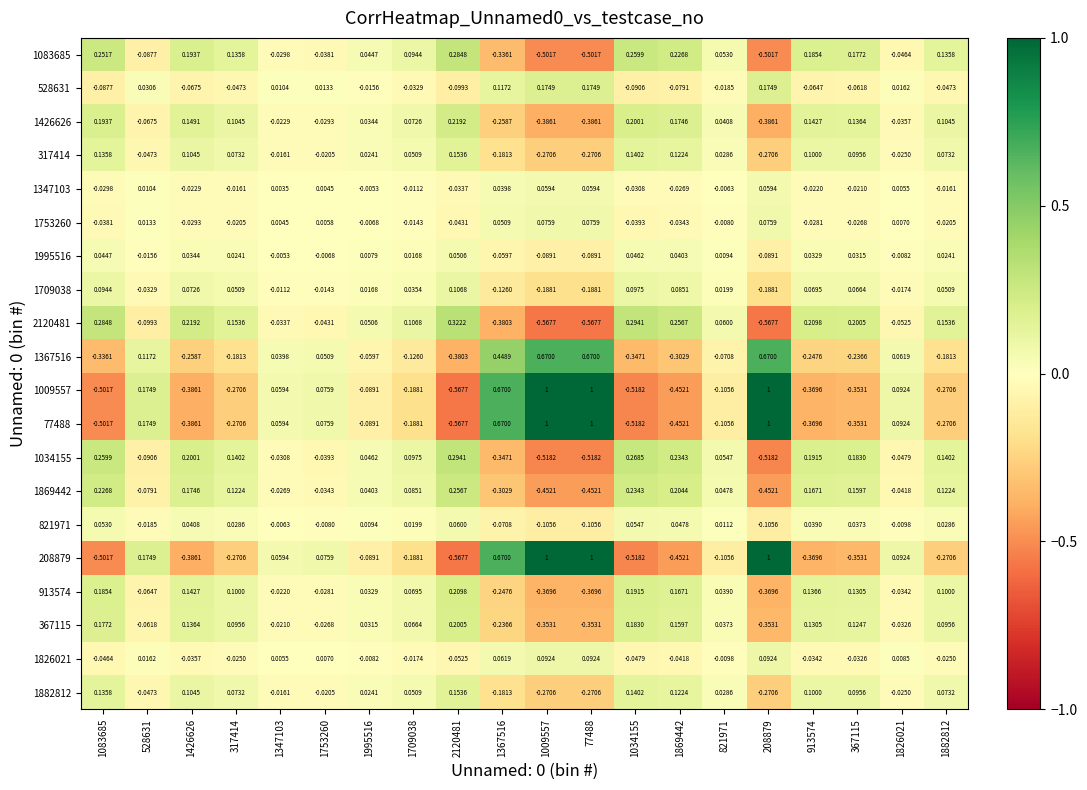

Between 821971 and 367115, which series saw the biggest shift?

1009557